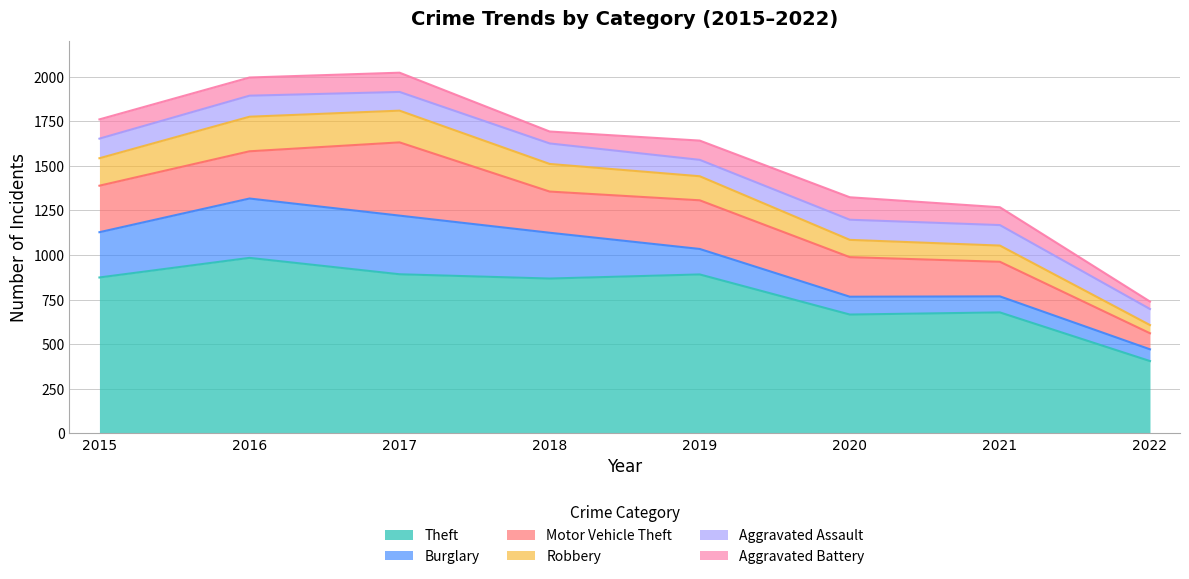

How many intersections are there between Burglary and Aggravated Assault?

1